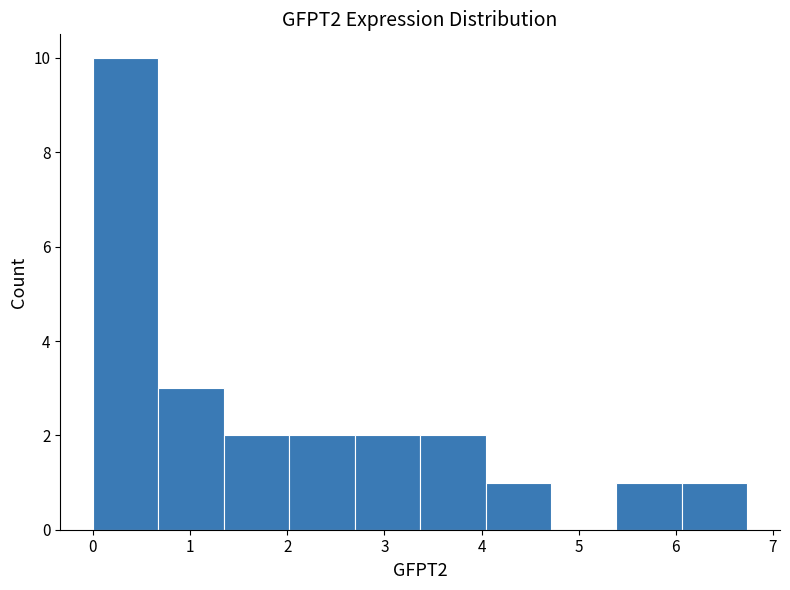

Reading left to right, list every bar in this chart as the range it spans on the x-axis followed by its height. Neither the bar edges nor the heights are printed on the chart, so give them approximately, as read against the axes.

0.0 to 0.7: 10
0.7 to 1.3: 3
1.3 to 2.0: 2
2.0 to 2.7: 2
2.7 to 3.4: 2
3.4 to 4.0: 2
4.0 to 4.7: 1
4.7 to 5.4: 0
5.4 to 6.1: 1
6.1 to 6.7: 1